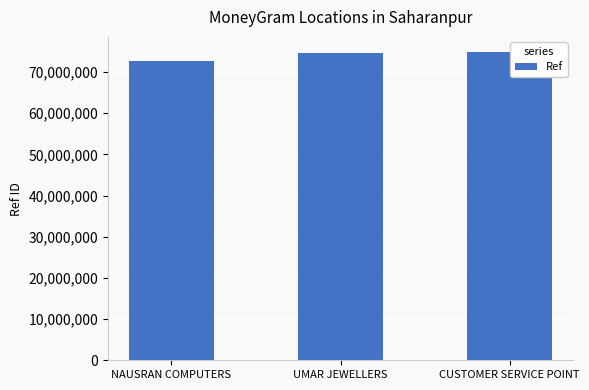

What is the label of the 3rd bar from the left?

CUSTOMER SERVICE POINT